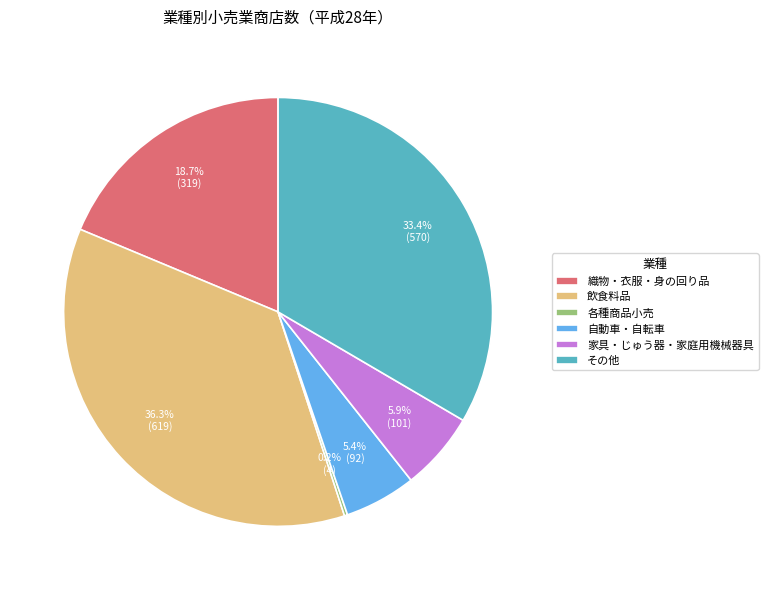

Is there a majority slice in this chart?

No